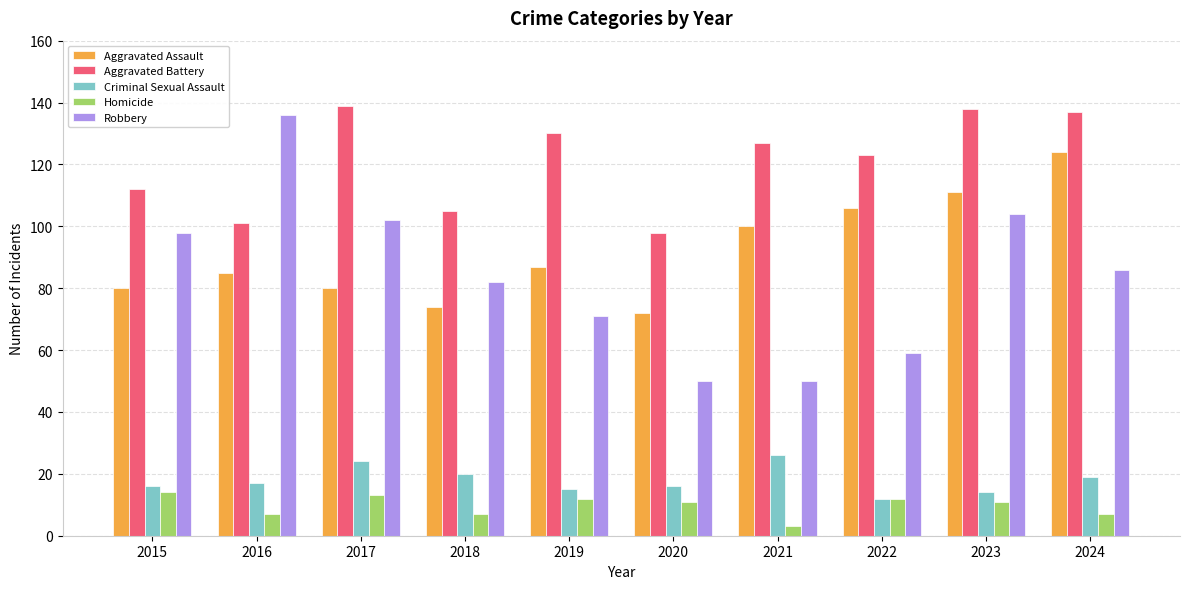

Reading right to left, extract all data points from this chart.

Aggravated Assault: 2024=124	2023=111	2022=106	2021=100	2020=72	2019=87	2018=74	2017=80	2016=85	2015=80
Aggravated Battery: 2024=137	2023=138	2022=123	2021=127	2020=98	2019=130	2018=105	2017=139	2016=101	2015=112
Criminal Sexual Assault: 2024=19	2023=14	2022=12	2021=26	2020=16	2019=15	2018=20	2017=24	2016=17	2015=16
Homicide: 2024=7	2023=11	2022=12	2021=3	2020=11	2019=12	2018=7	2017=13	2016=7	2015=14
Robbery: 2024=86	2023=104	2022=59	2021=50	2020=50	2019=71	2018=82	2017=102	2016=136	2015=98